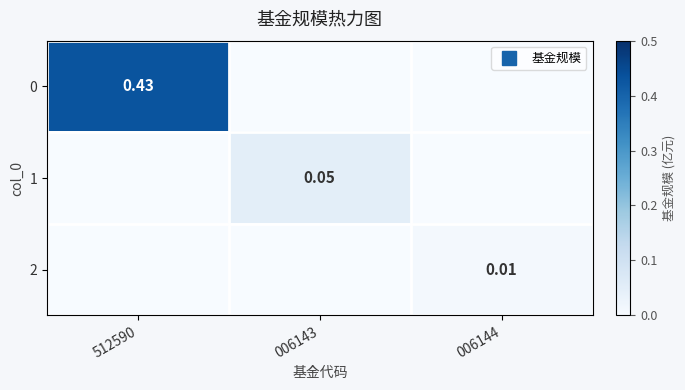

How many values in the 0 series exceed 0?

1